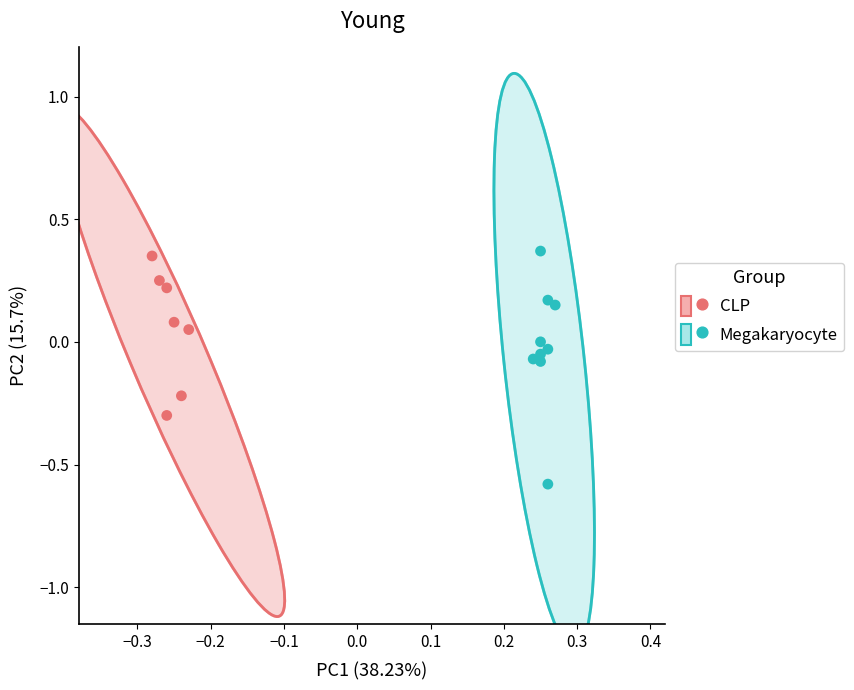

Which series contains the lowest Y value?

Megakaryocyte